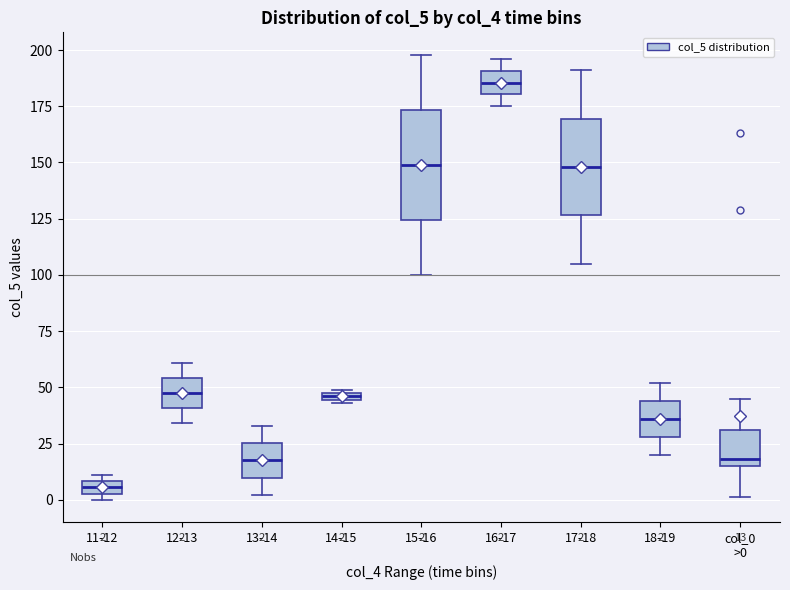

Which box has the highest median line?

16-17